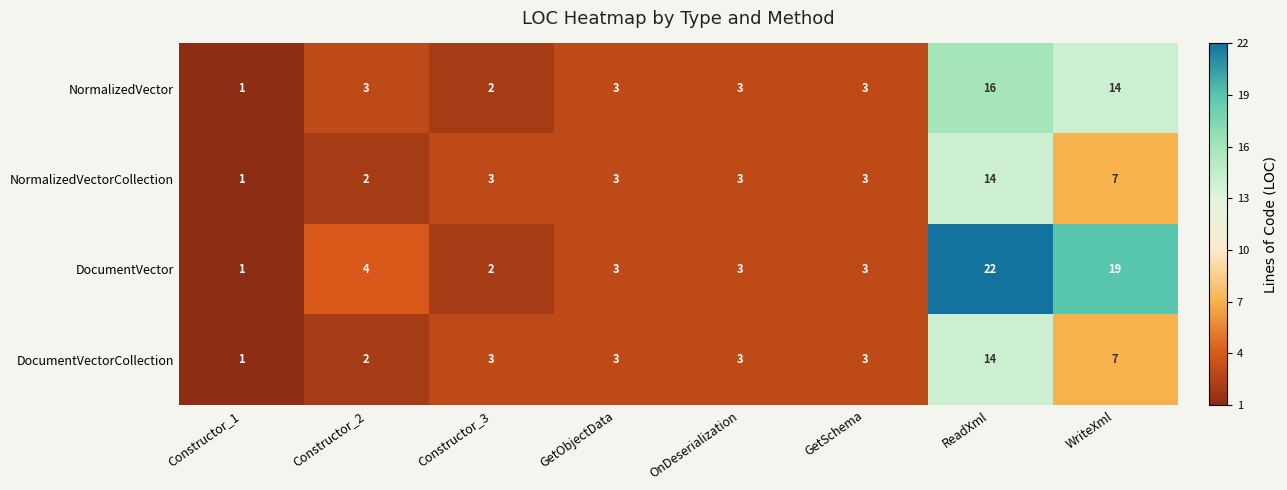

What is the difference between the DocumentVectorCollection values at ReadXml and OnDeserialization?

11